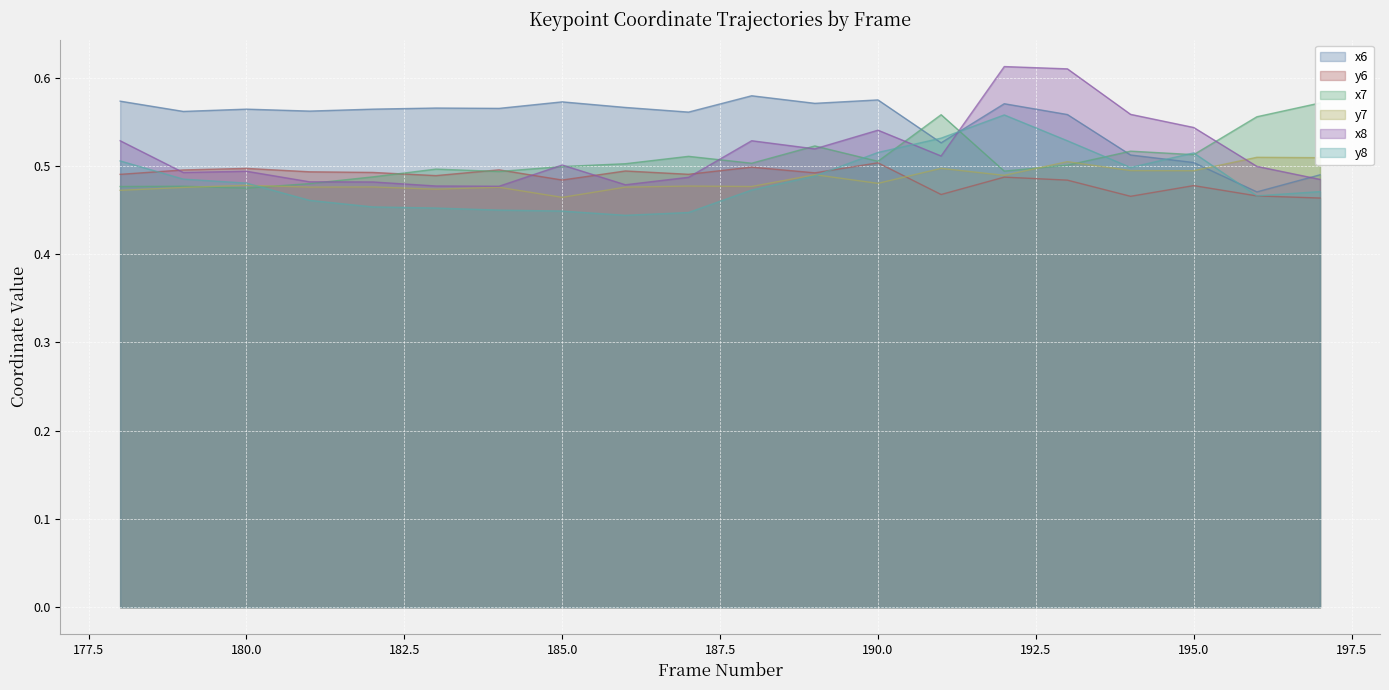

True or false: x8 and x7 intersect in this chart.

True